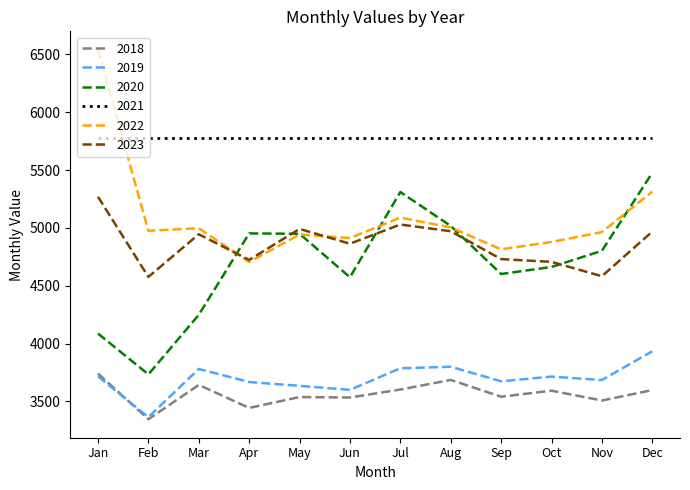

What is the sum of all 2019 values?

44348